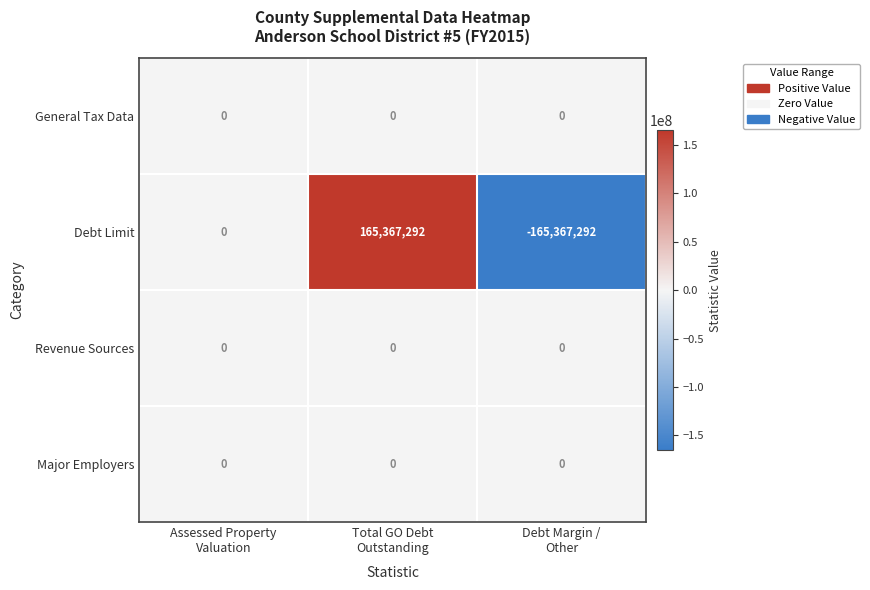

Which series has the largest range (max minus min)?

Debt Limit